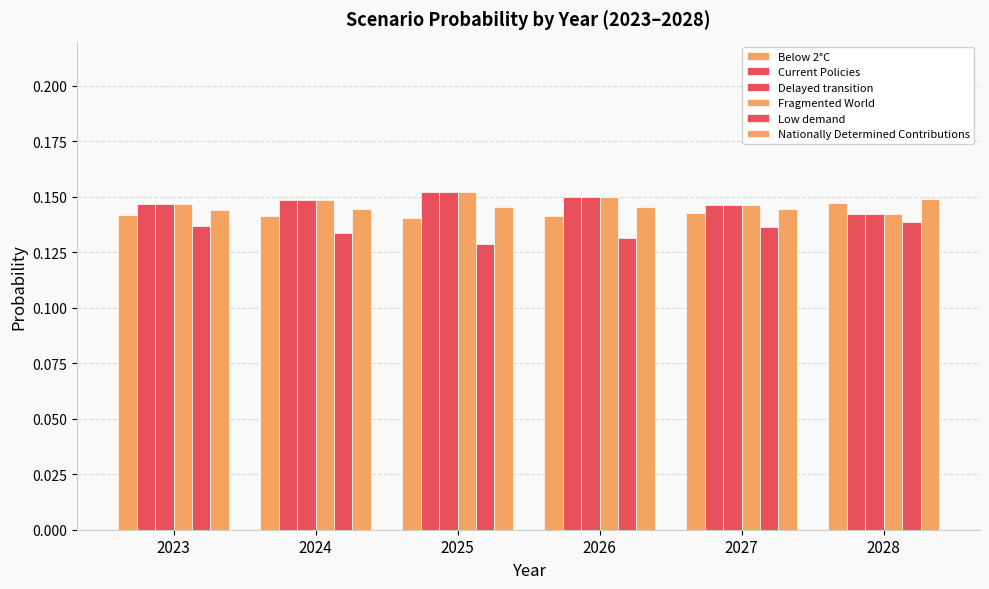

At which category is the sum across all series the highest?

2025